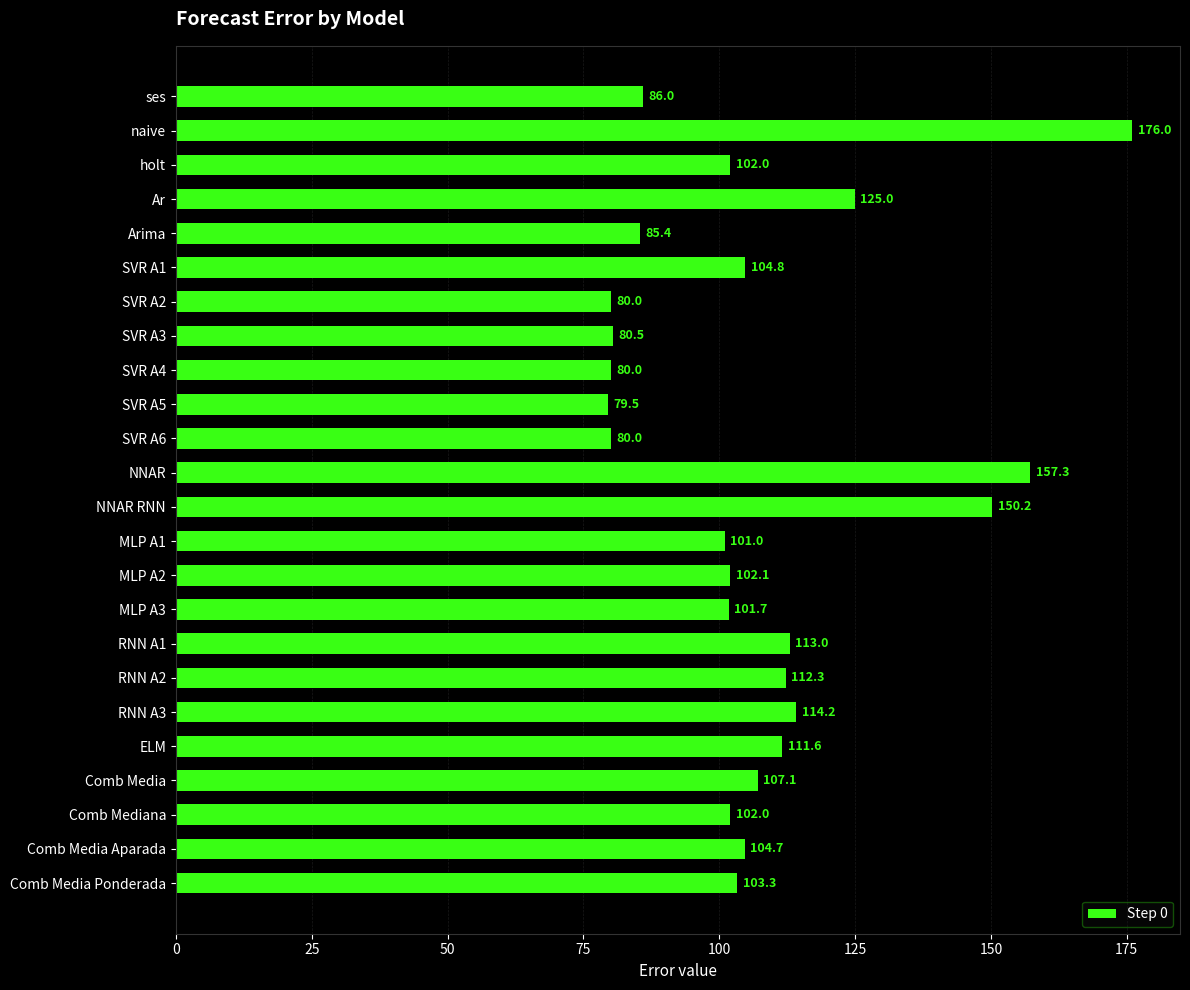

What is the maximum value shown in the chart?

176.0